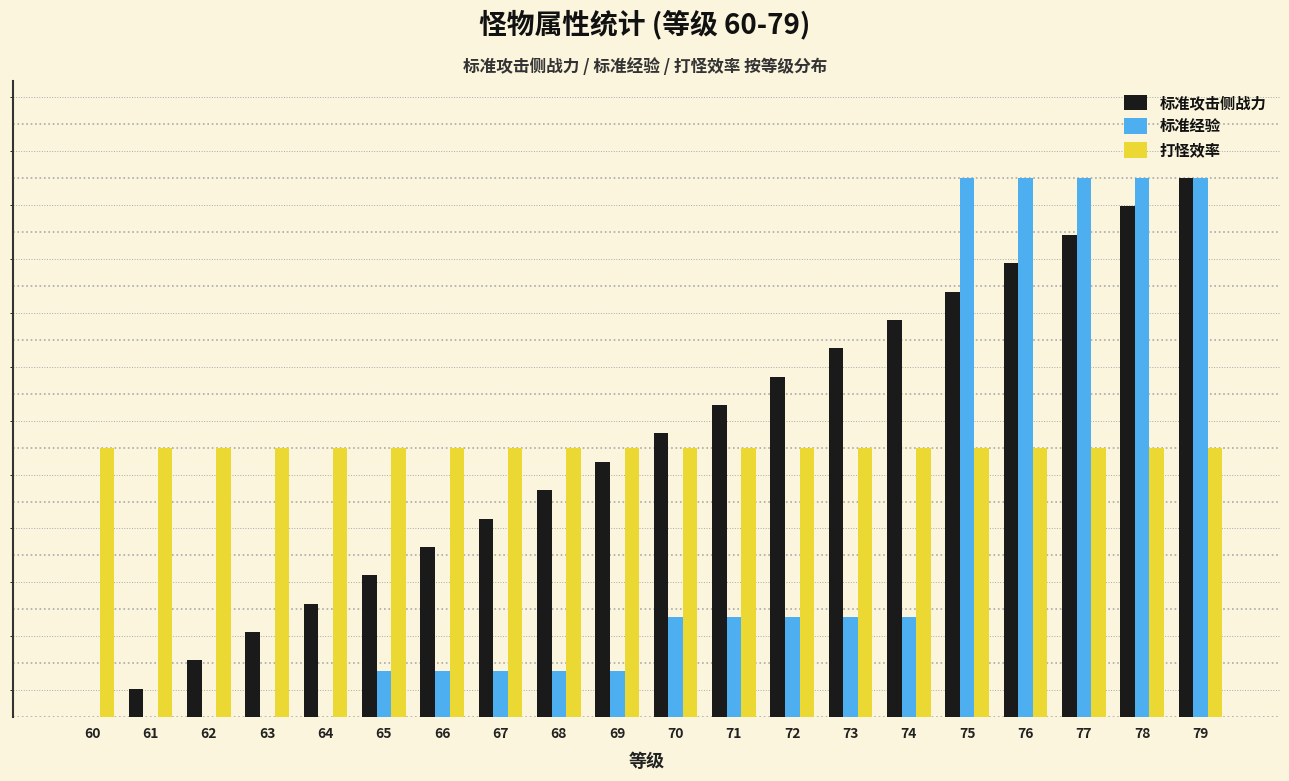

What are all the series names shown in the legend?

标准攻击侧战力, 标准经验, 打怪效率